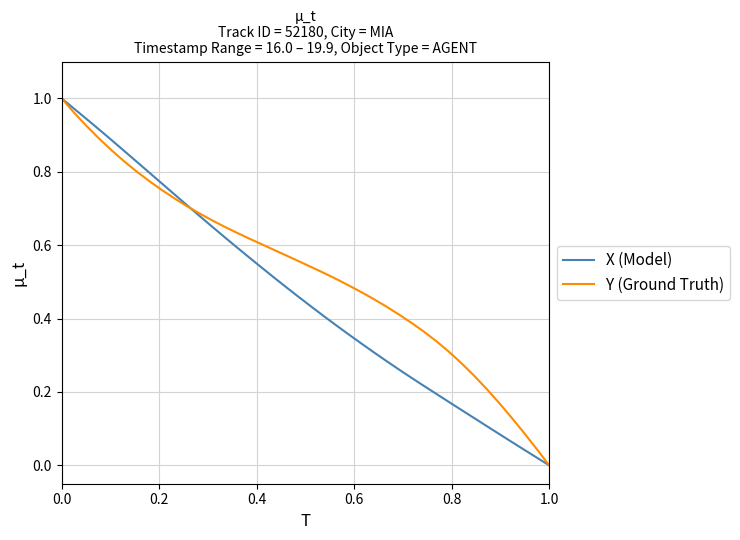

What are all the series names shown in the legend?

X (Model), Y (Ground Truth)